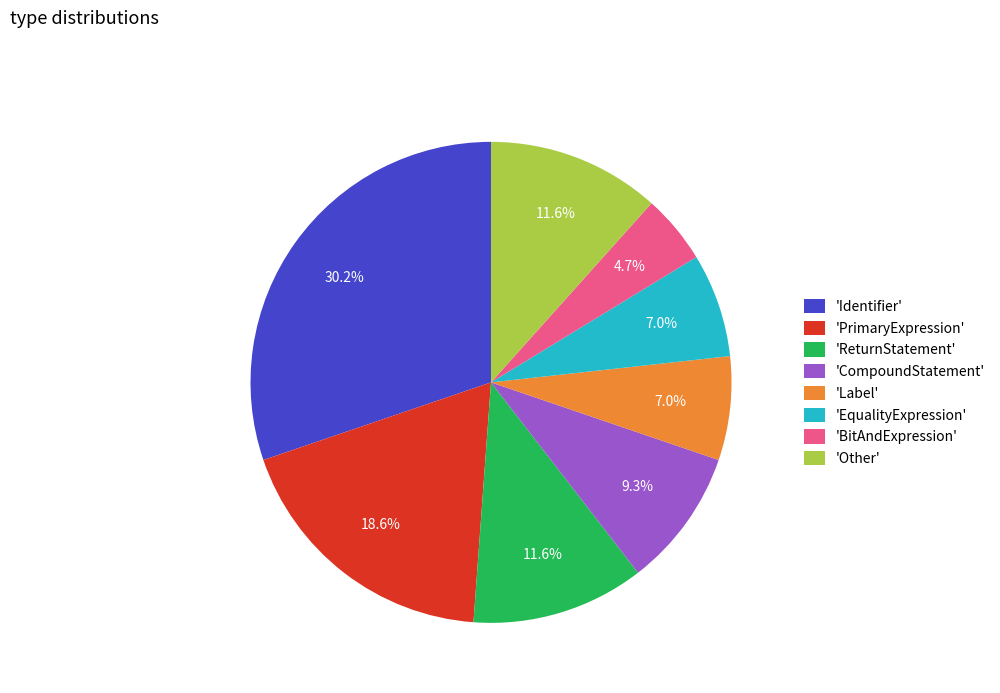

Is there any slice that represents more than half of the pie?

No